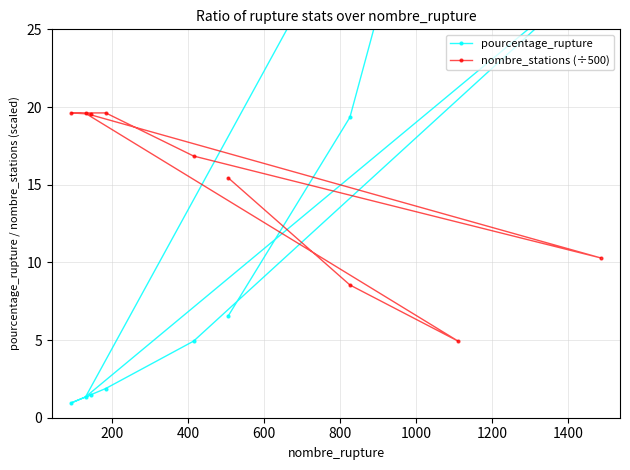

What is the sum of all pourcentage_rupture values?

110.5